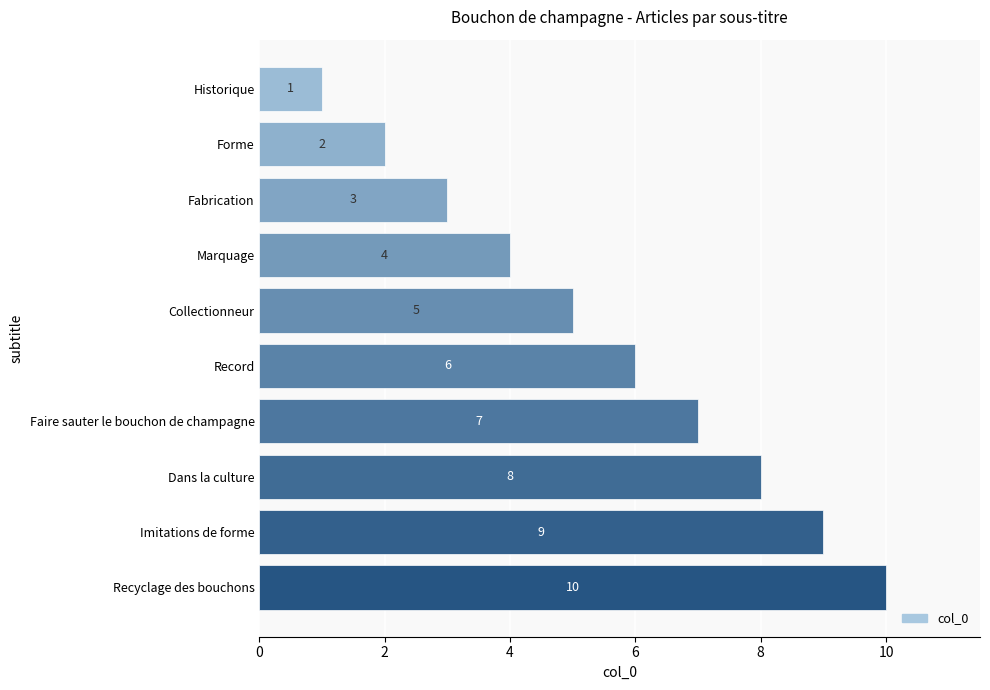

How many values are between 3 and 8?

6